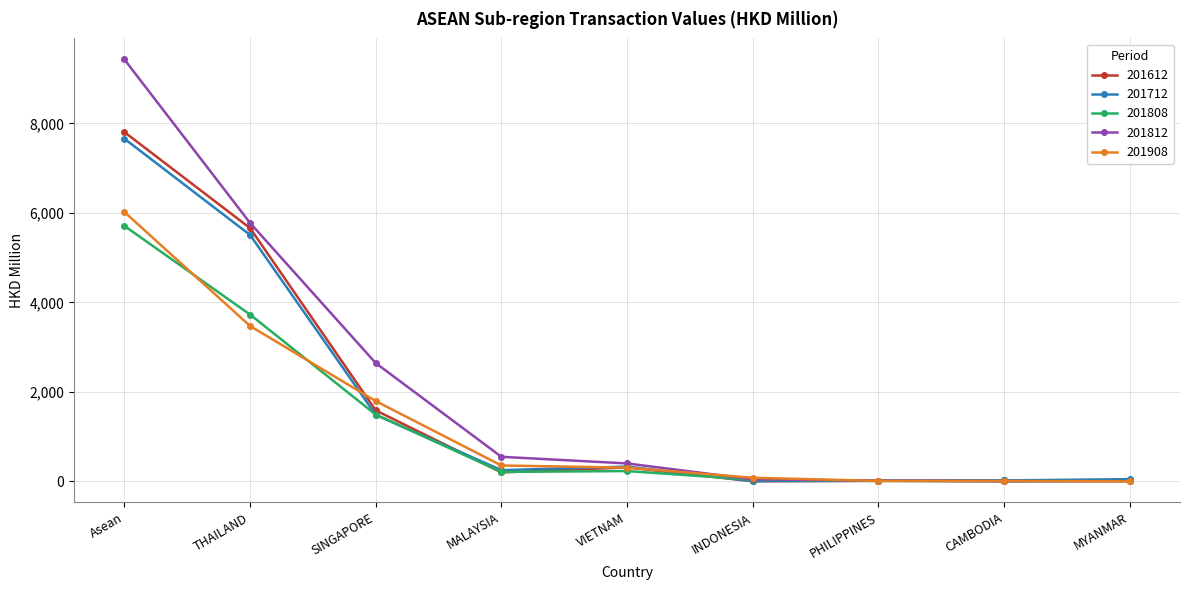

What is the label of the 4th point from the right?

INDONESIA